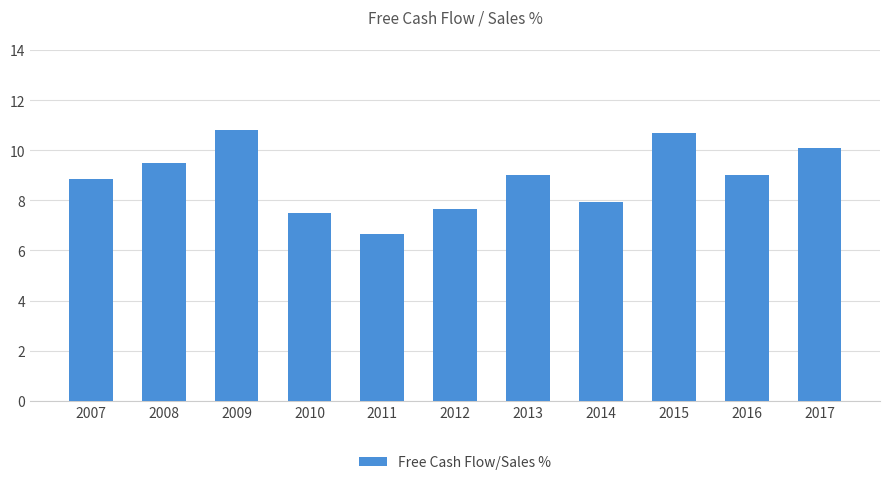

Between 2009 and 2011, which is larger?

2009